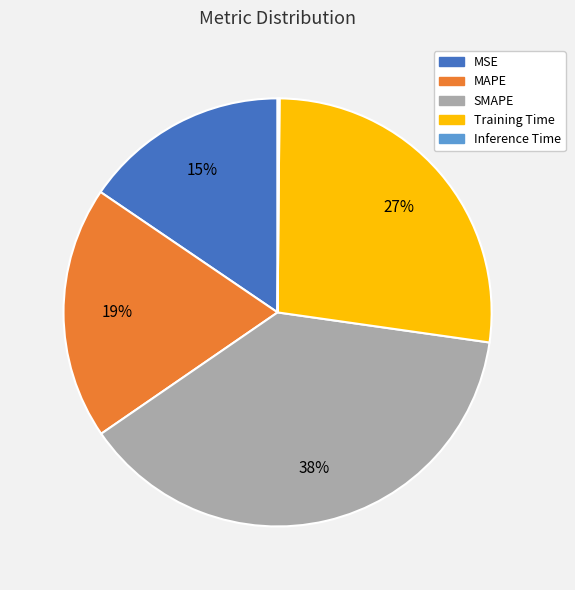

Is the sum of SMAPE and MSE greater than half?

Yes